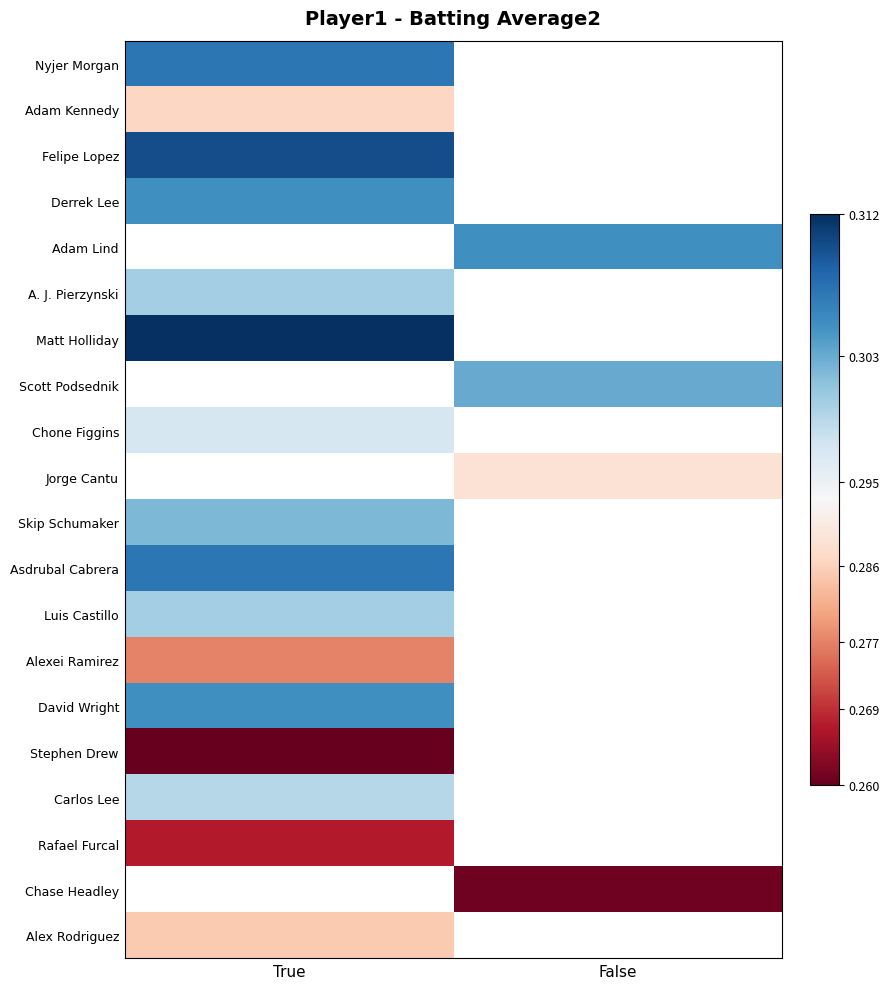

Is the value of Jorge Cantu at True greater than the value of Alex Rodriguez at False?

No